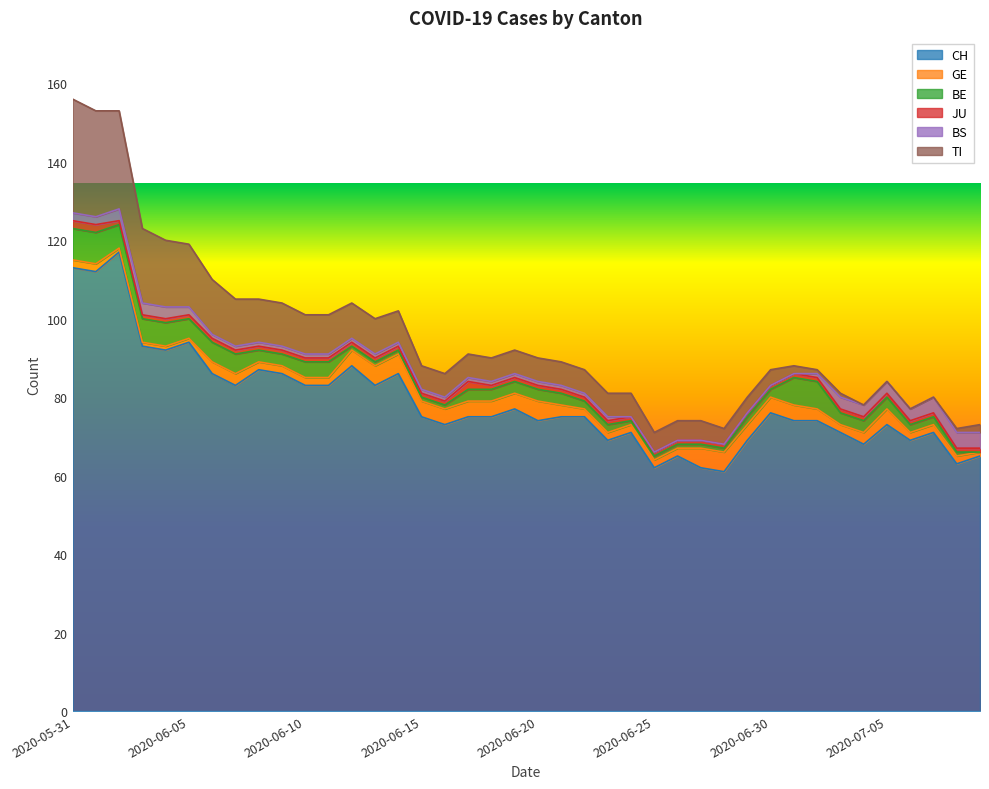

What is the total value across all series at 2020-06-26?

74